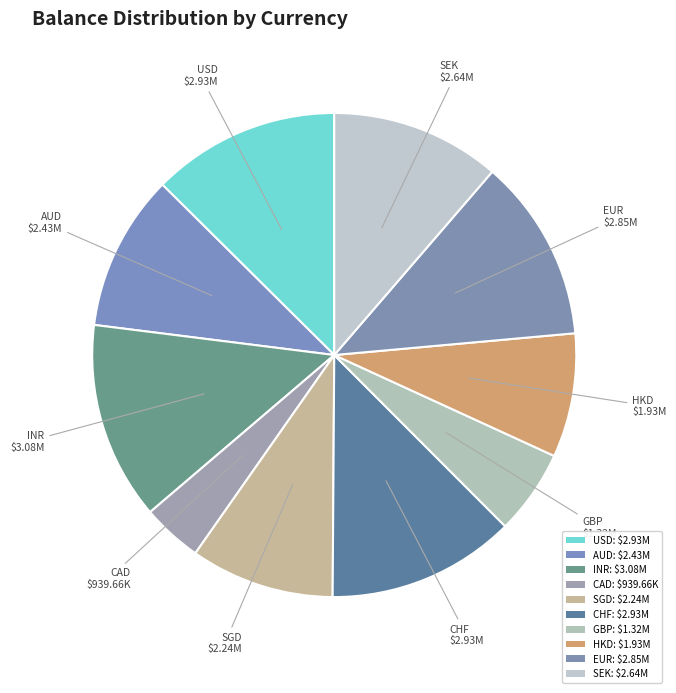

How many slices are in this pie chart?

10